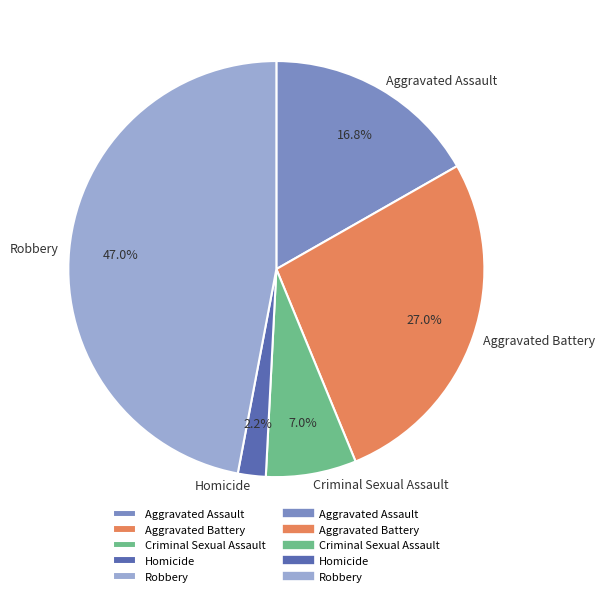

How many slices are in this pie chart?

5